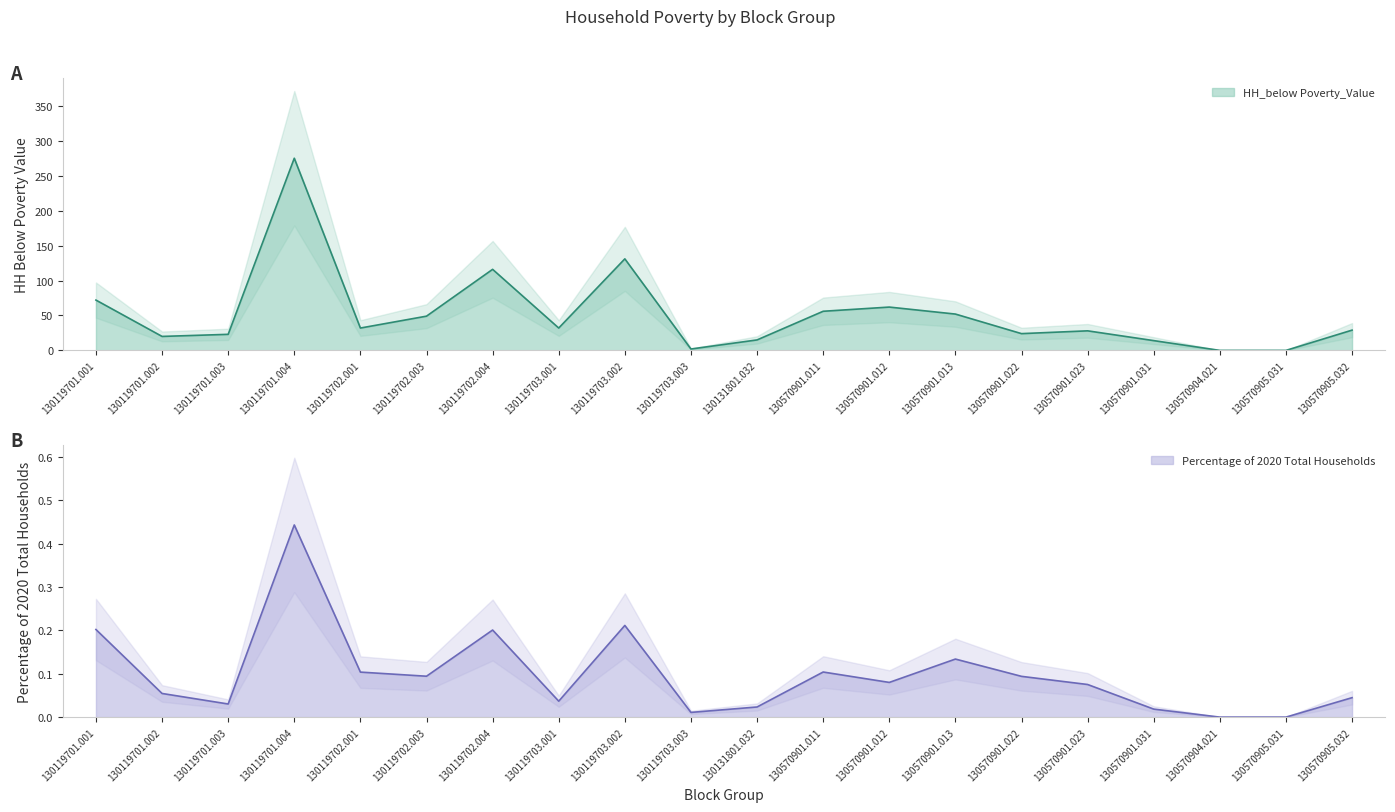

Reading left to right, extract all data points from this chart.

HH_below Poverty_Value: 72.0	20.0	23.0	275.0	32.0	49.0	116.0	32.0	131.0	2.0	15.0	56.0	62.0	52.0	24.0	28.0	14.0	0.0	0.0	29.0
Percentage of 2020 Total Households: 0.2	0.1	0.0	0.4	0.1	0.1	0.2	0.0	0.2	0.0	0.0	0.1	0.1	0.1	0.1	0.1	0.0	0.0	0.0	0.0